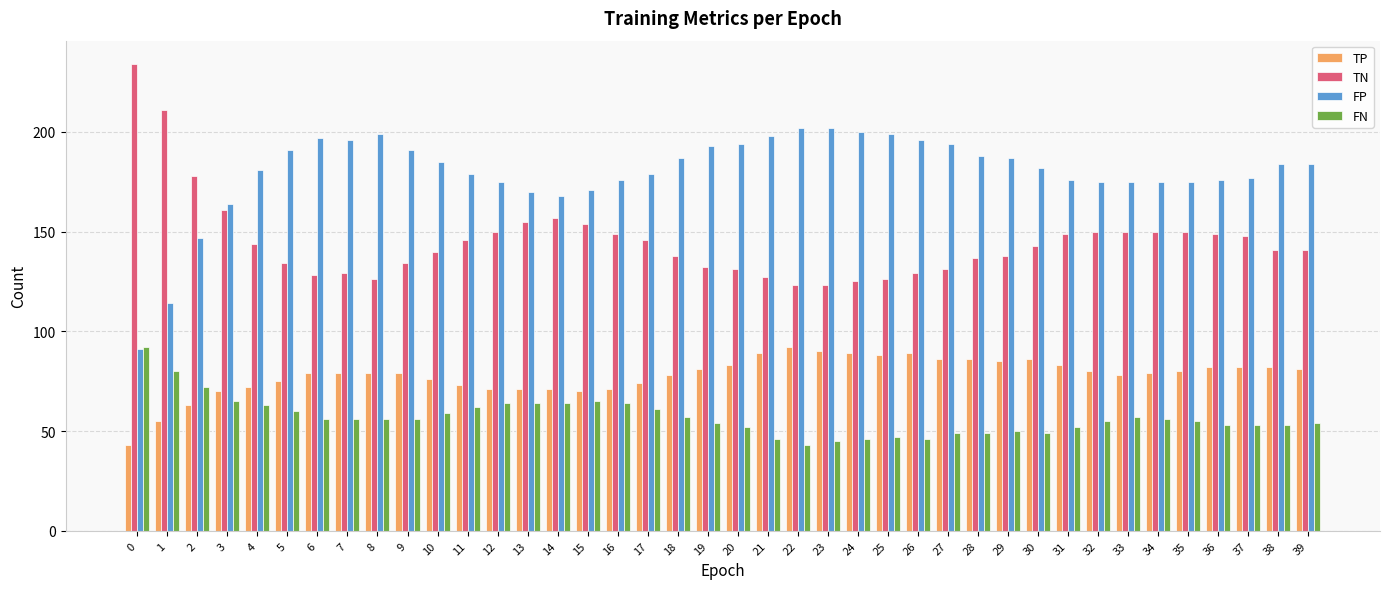

At how many categories does at least one series exceed 84?

40